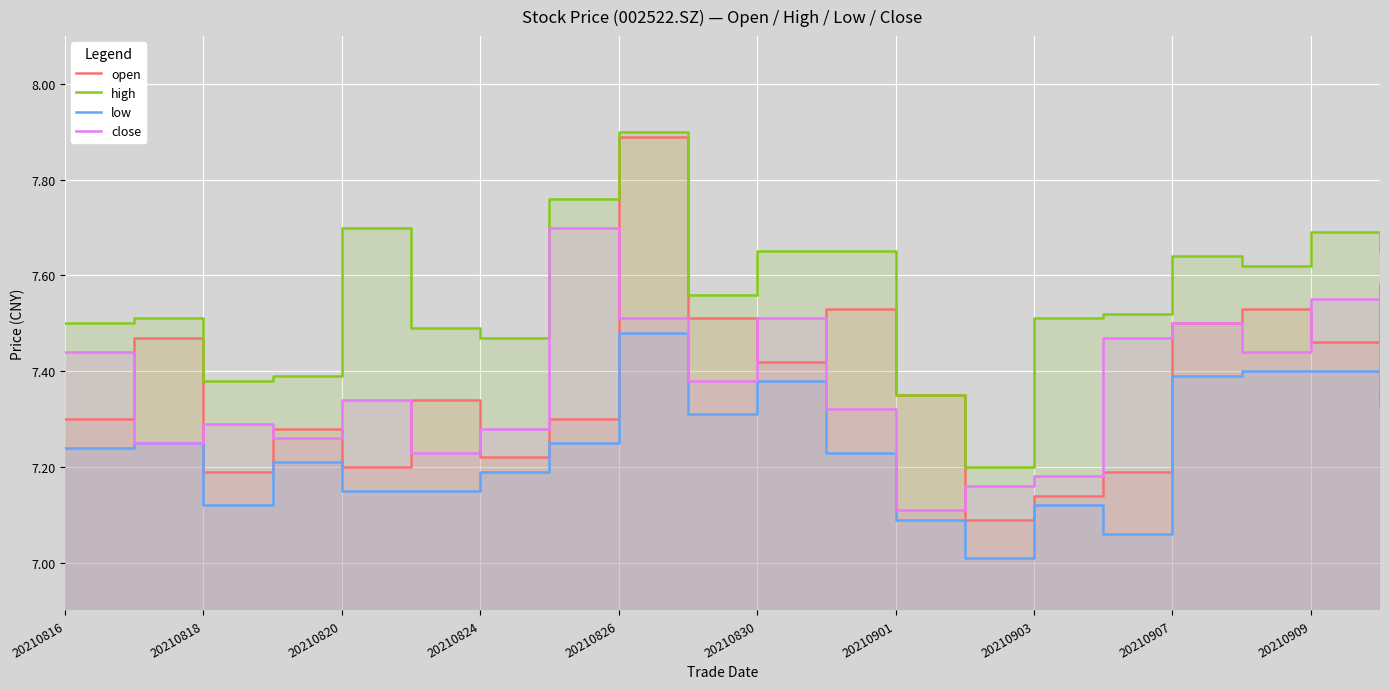

What is the difference between the second highest and minimum values in the low series?

0.4